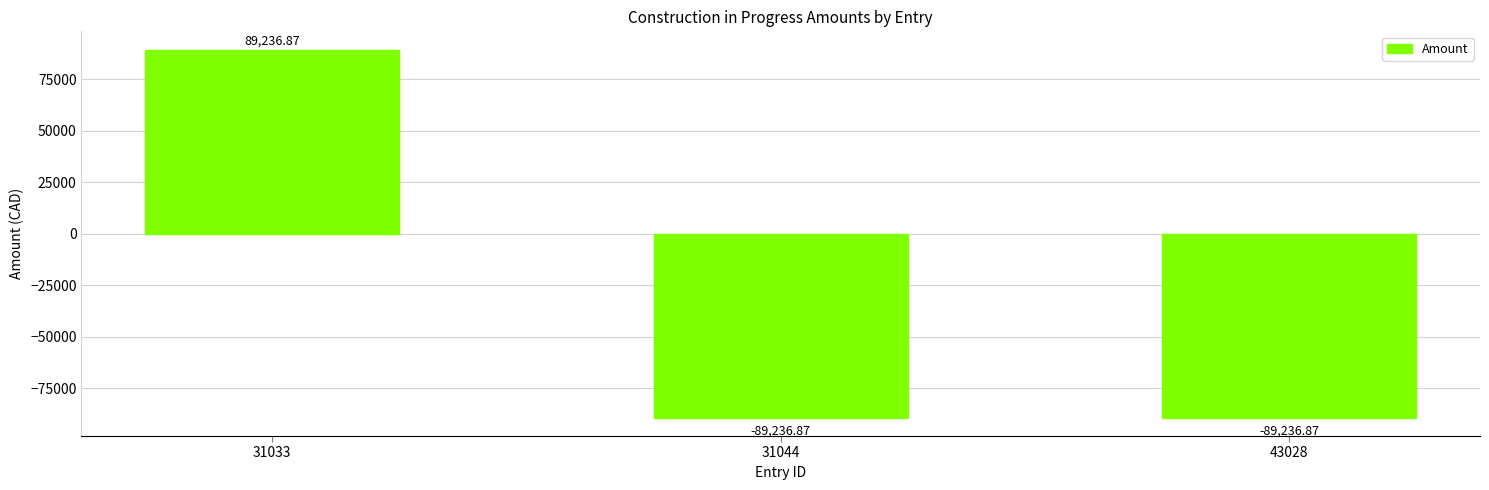

Between 43028 and 31033, which is larger?

31033